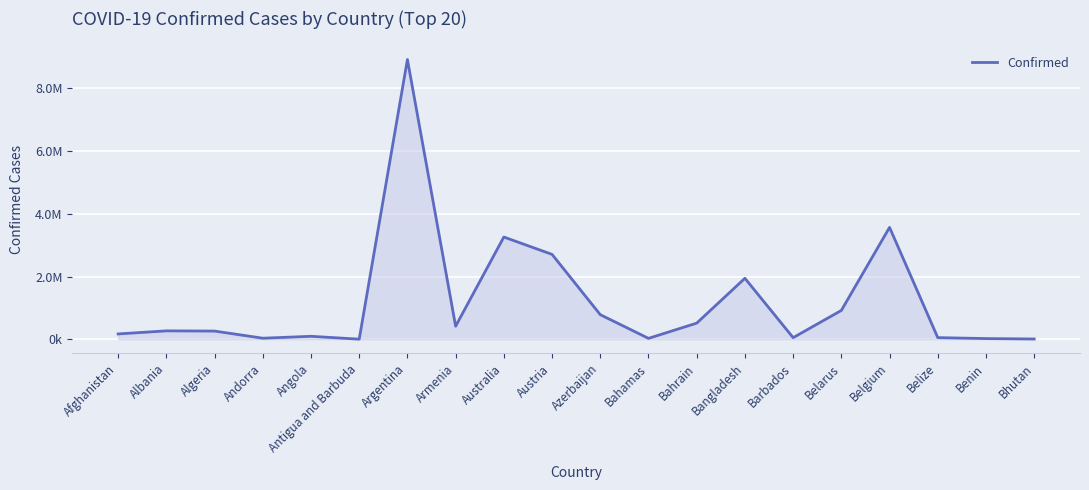

What is the difference between the values at Argentina and Angola?

8805430